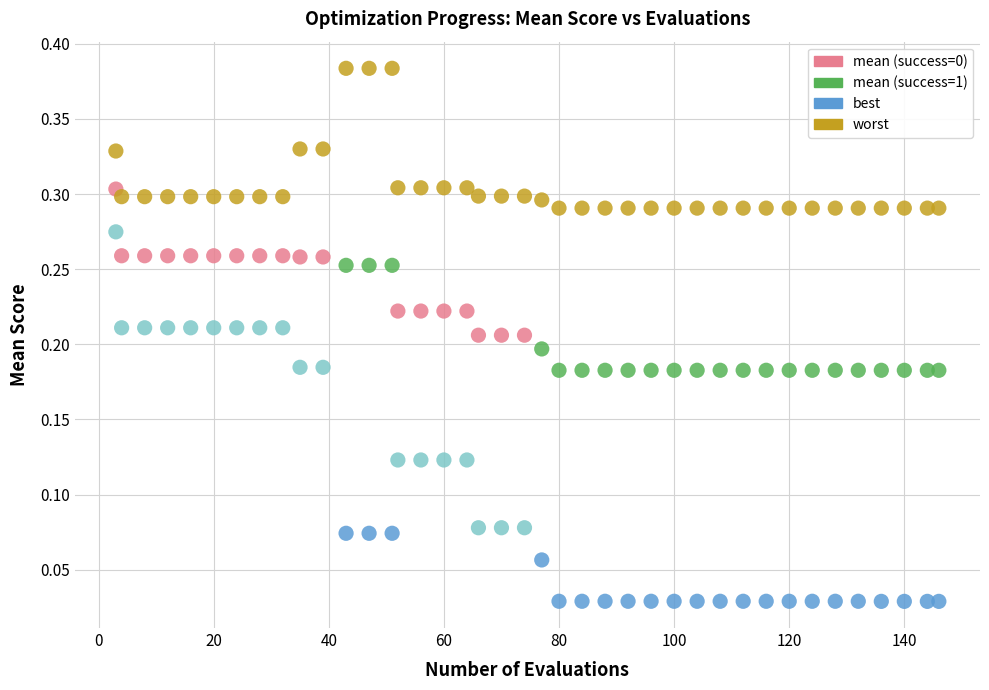

Across all data points, what is the range of X values (max minus min)?

143.0